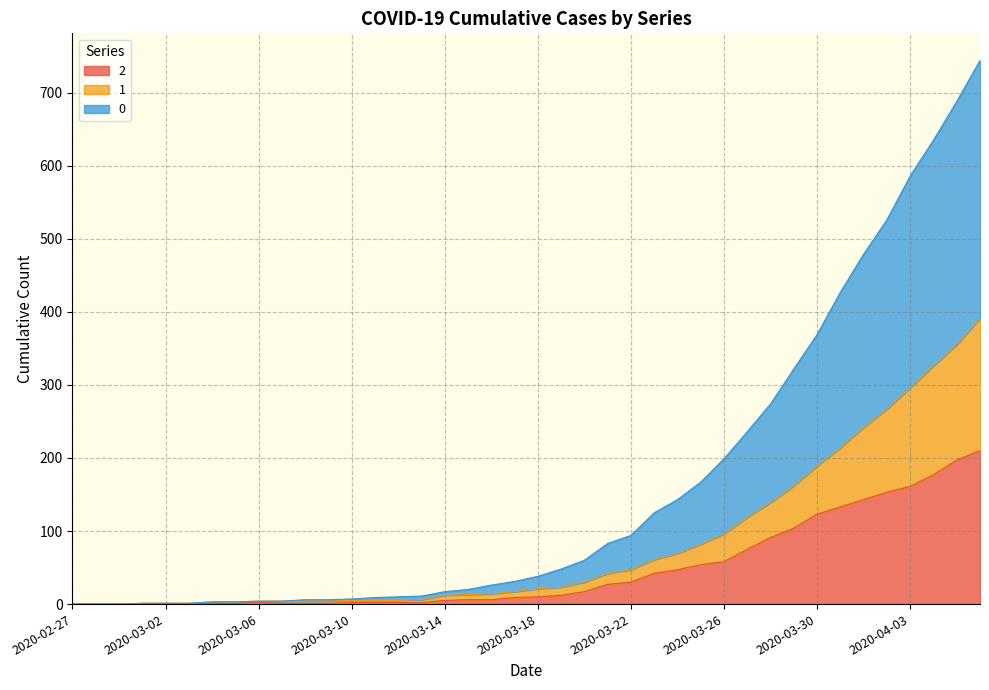

True or false: 1 has more than 0 interior local peaks.

False